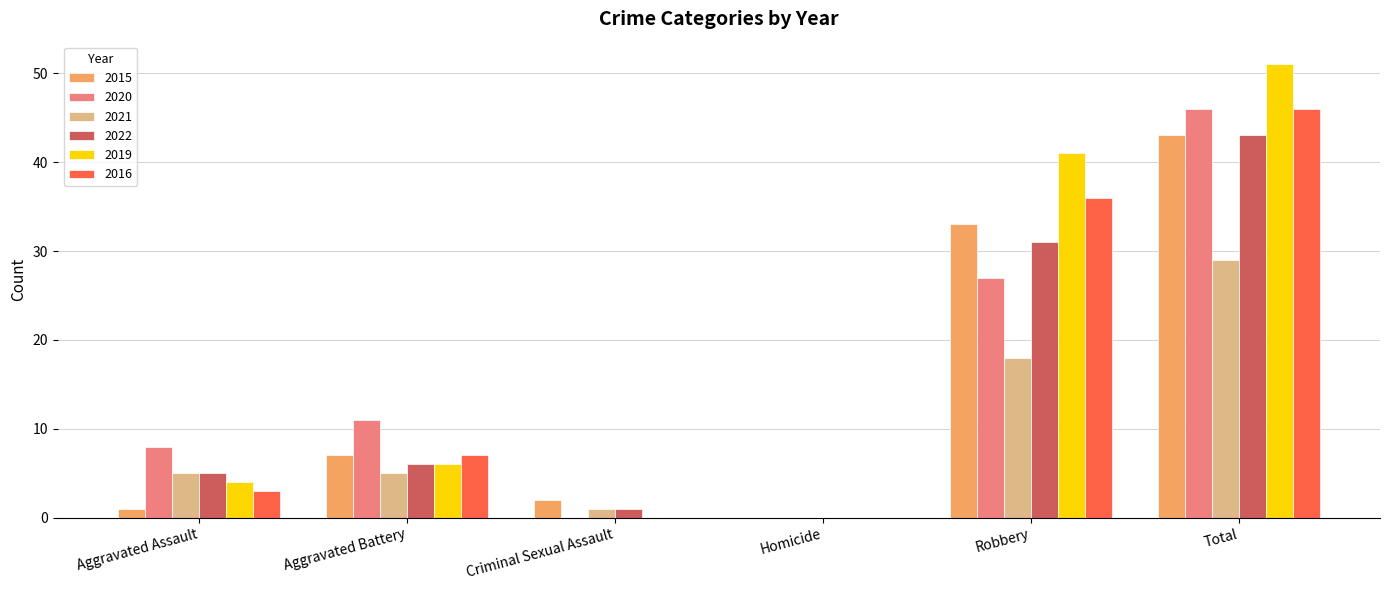

Are the bars horizontal?

No